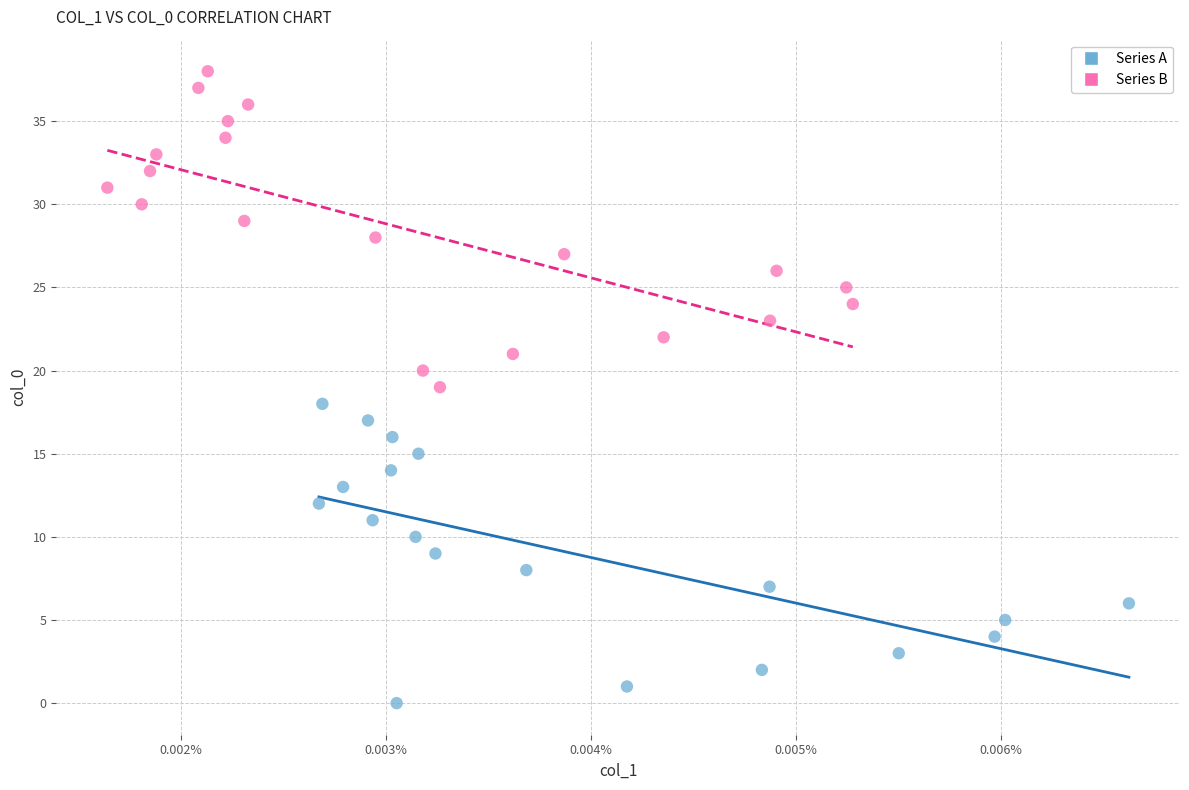

Which series has the largest Y range (max minus min)?

Series B